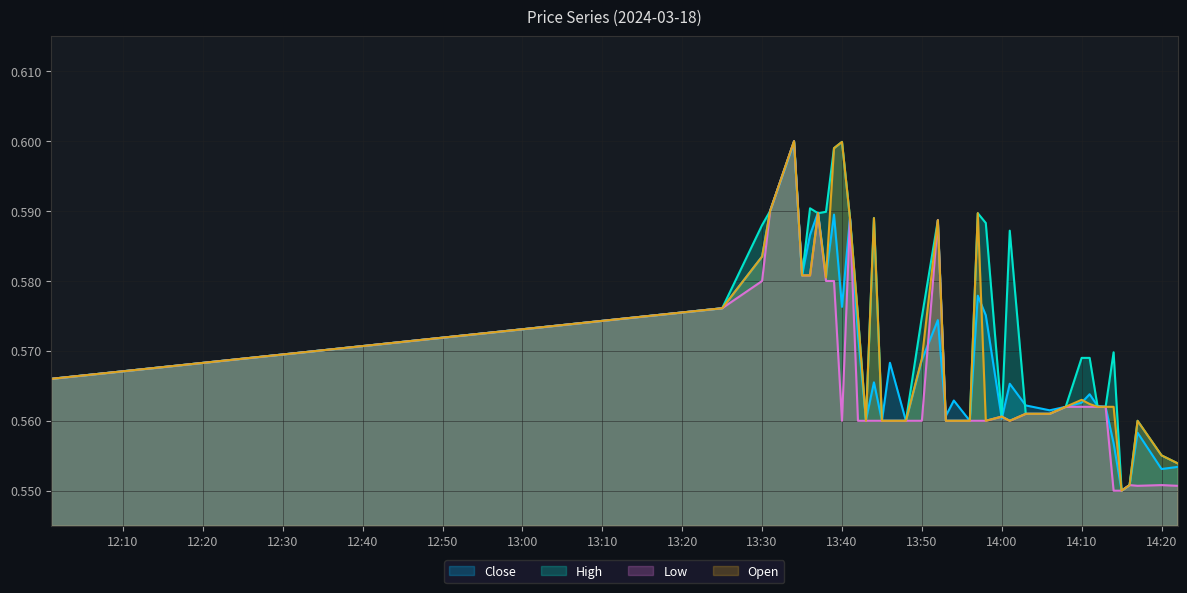

Is it true that Open equals 0.6 at 2024-03-18 13:39?

True